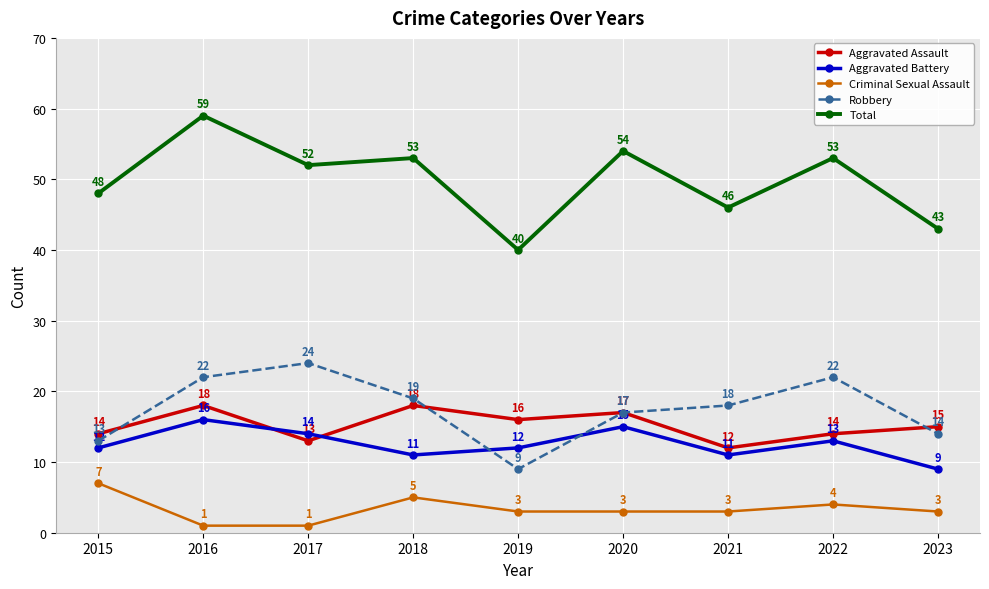

What is the approximate value of Total at 2021?

46